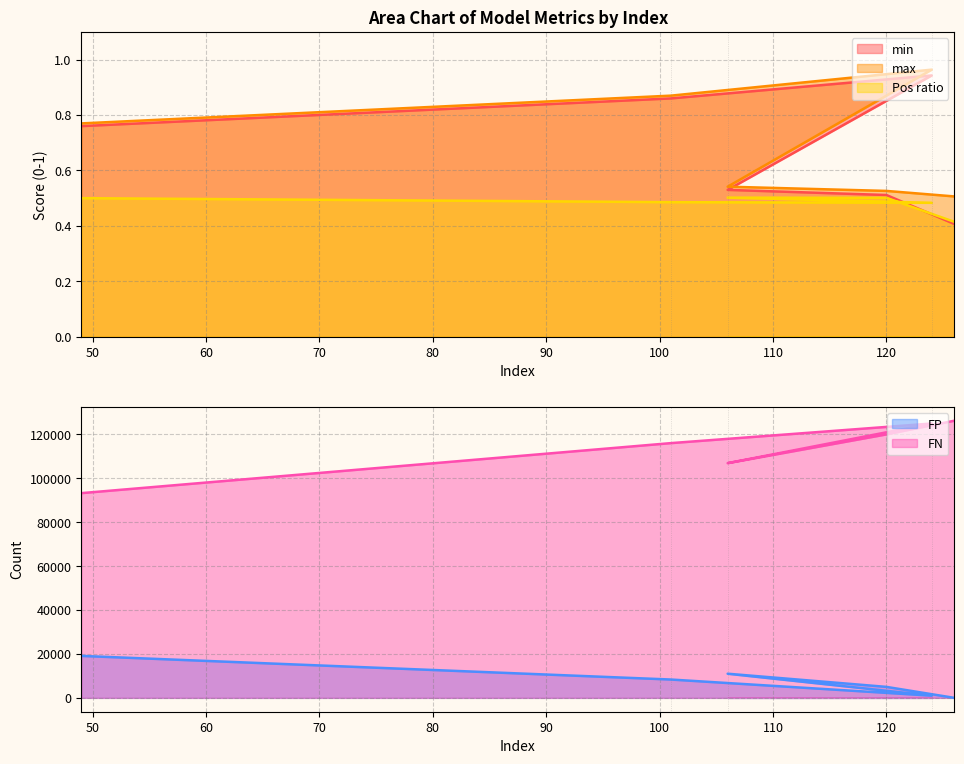

In FN, how many points are higher than both neighbors (excluding endpoints)?

1